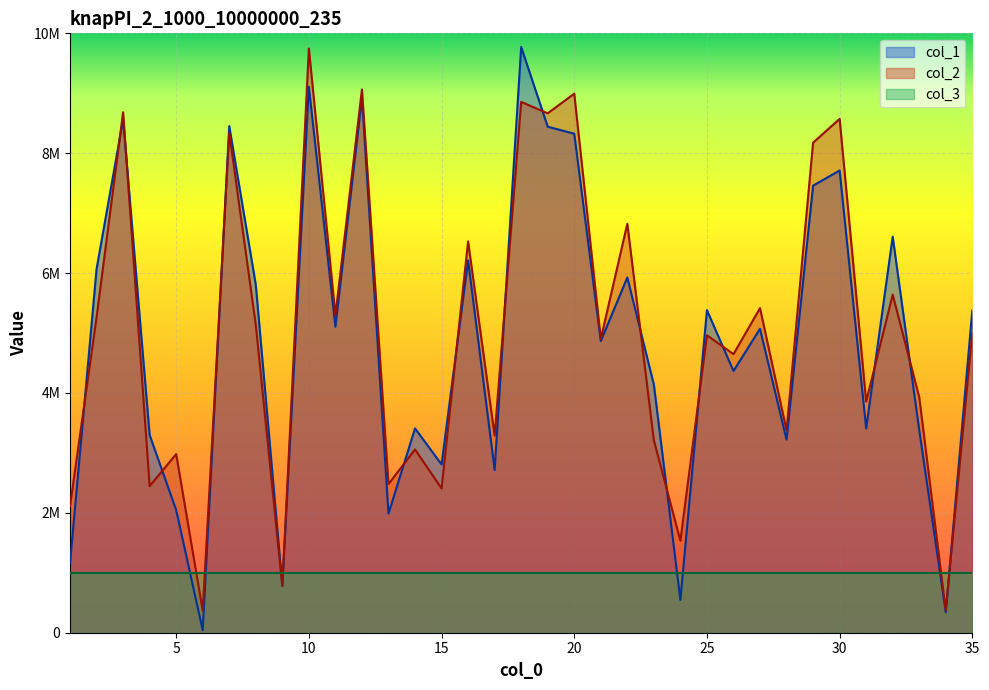

At which category is the sum across all series the highest?

10